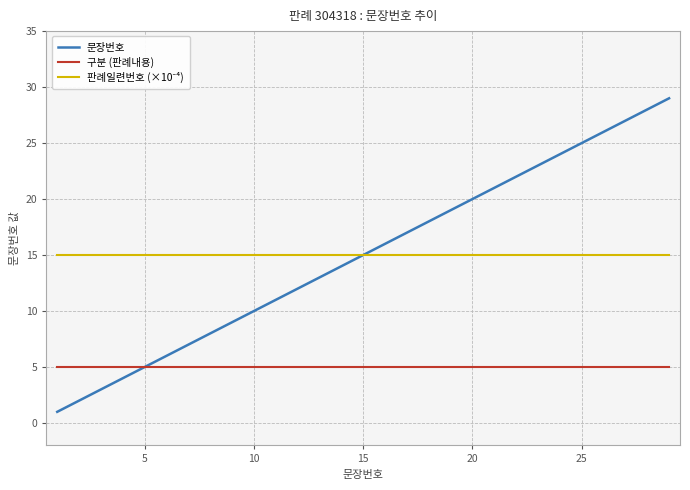

Does the chart display data point markers on the line(s)?

No